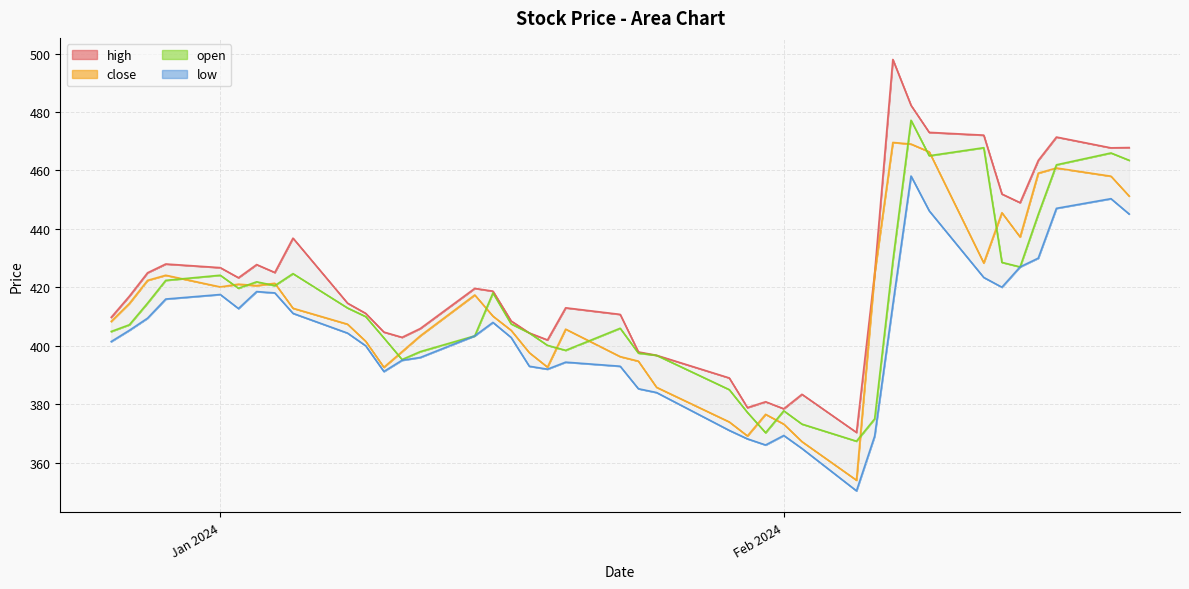

Is this an area chart (filled region under the line)?

No